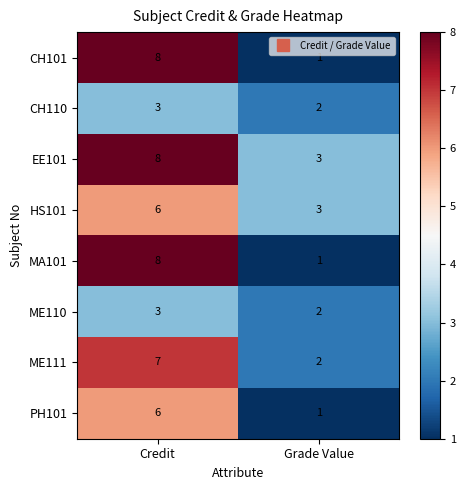

What is the sum of the HS101 values at Grade Value and Credit?

9